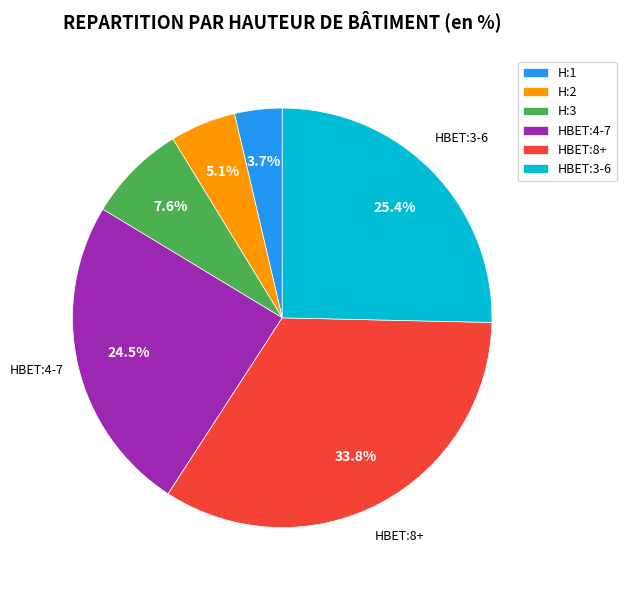

How many segments does this pie chart have?

6